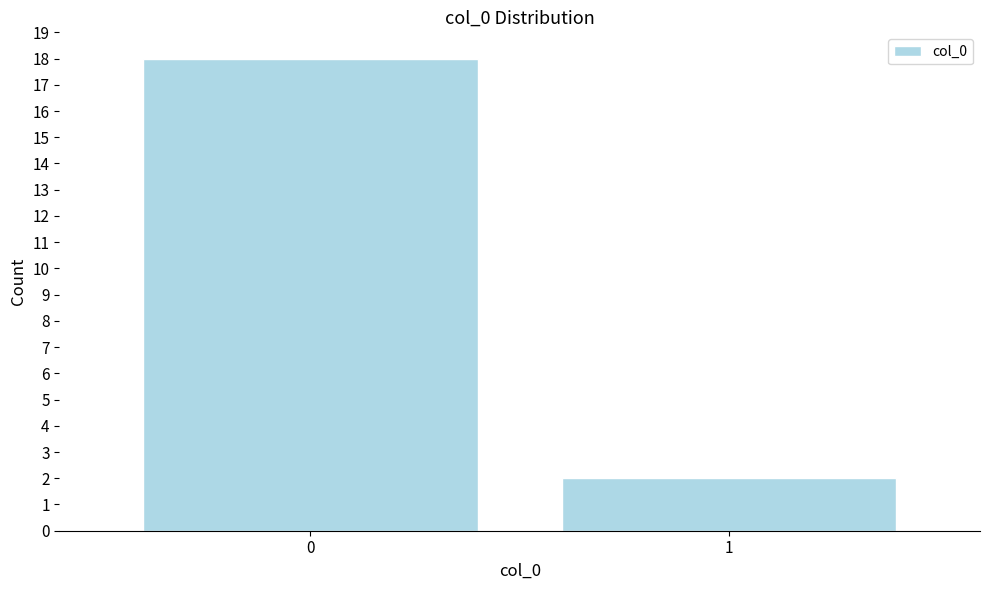

Reading left to right, extract all data points from this chart.

18	2